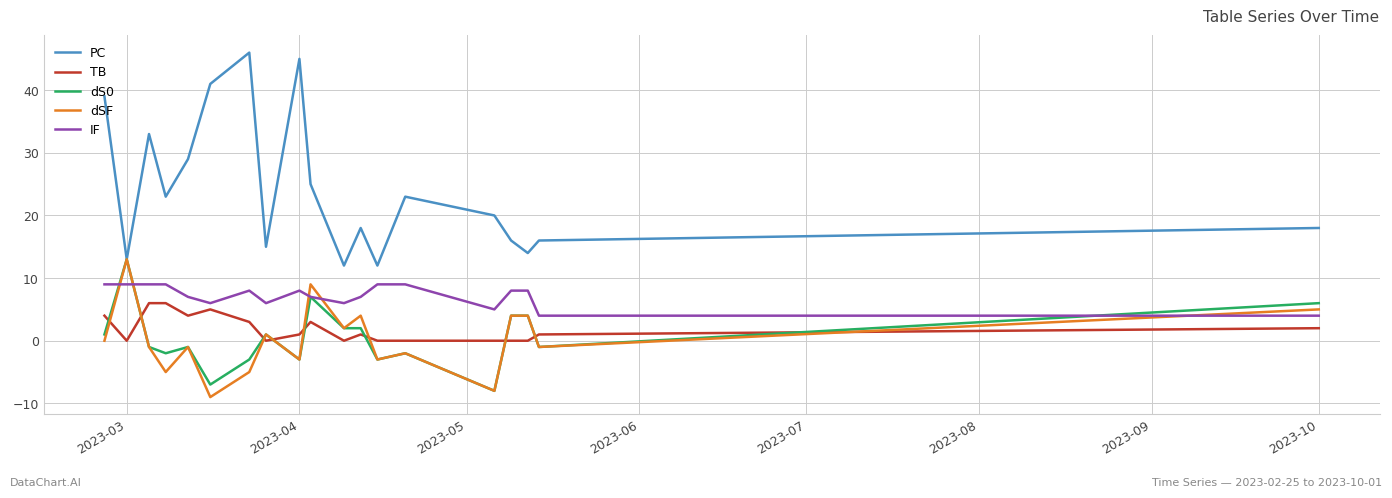

Which series has the largest total across all categories?

PC